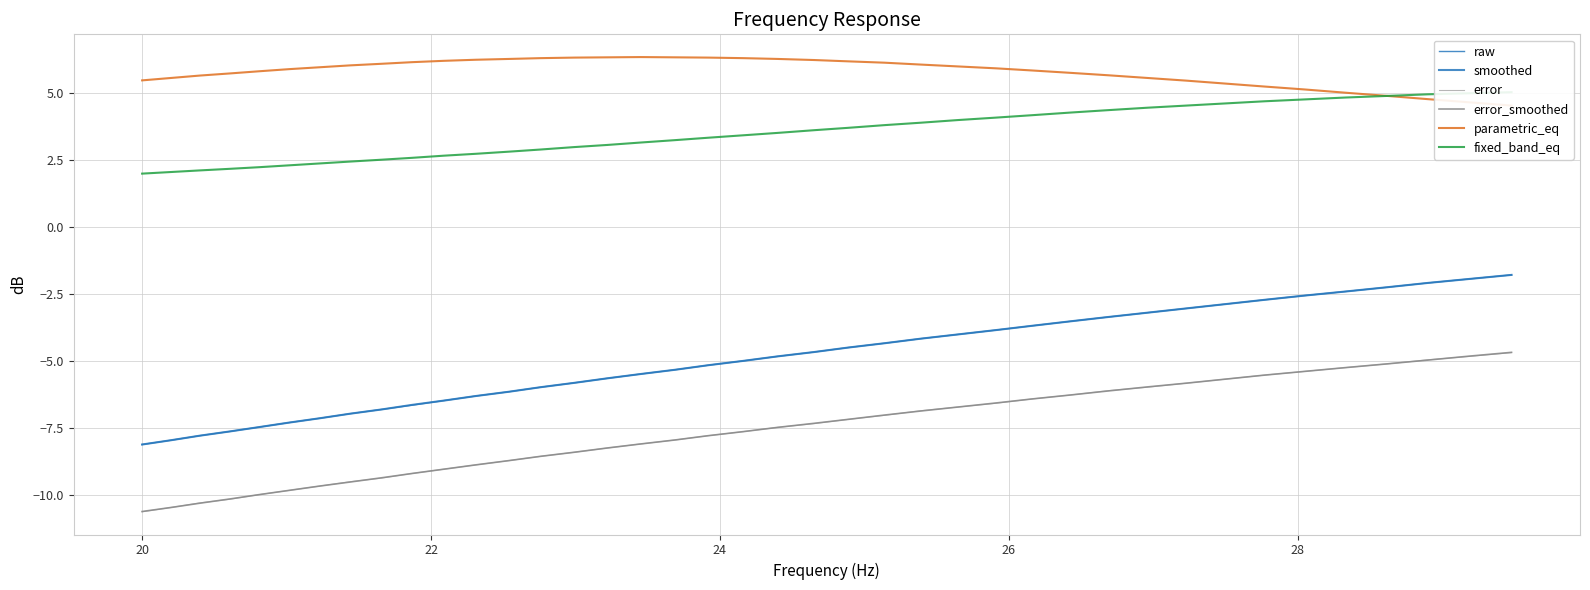

How many lines are shown in the chart?

6